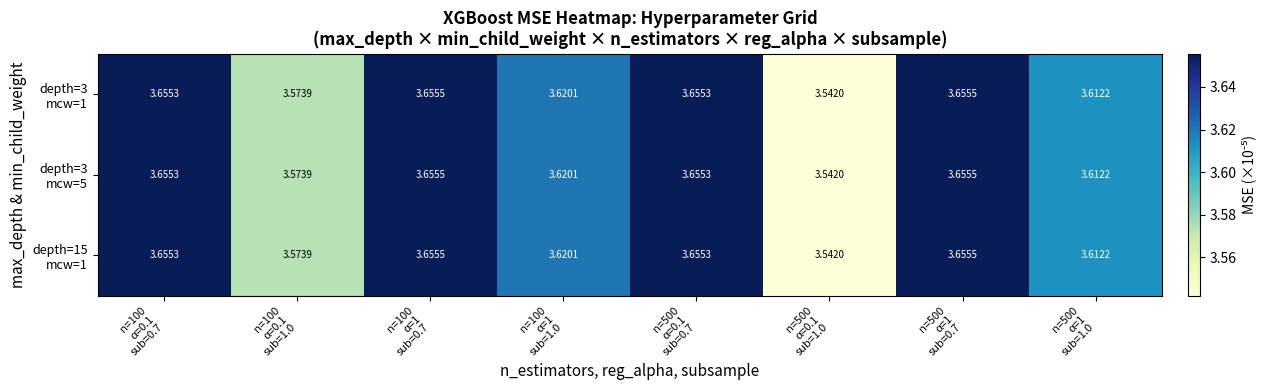

Which series has the widest spread of values?

depth=3 mcw=1